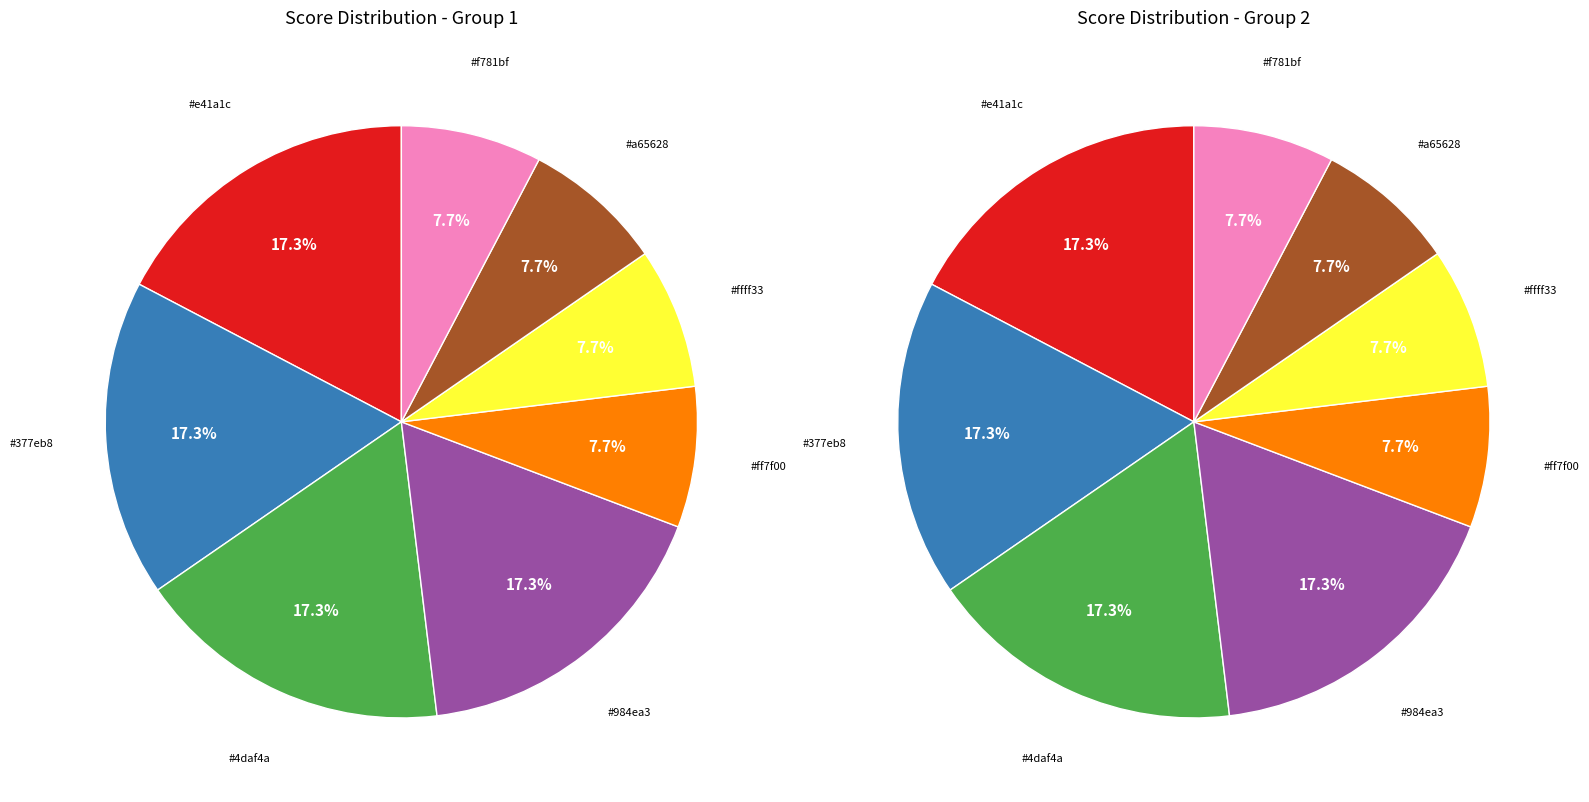

How many segments does this pie chart have?

8